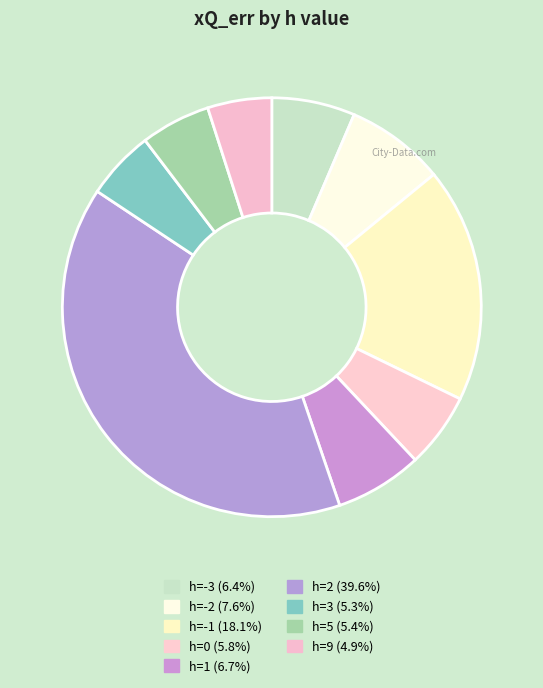

Count the number of slices in the pie.

9